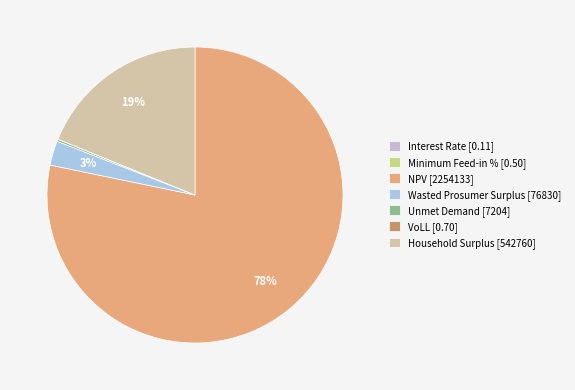

Is Wasted Prosumer Surplus [76830] the majority of the pie?

No